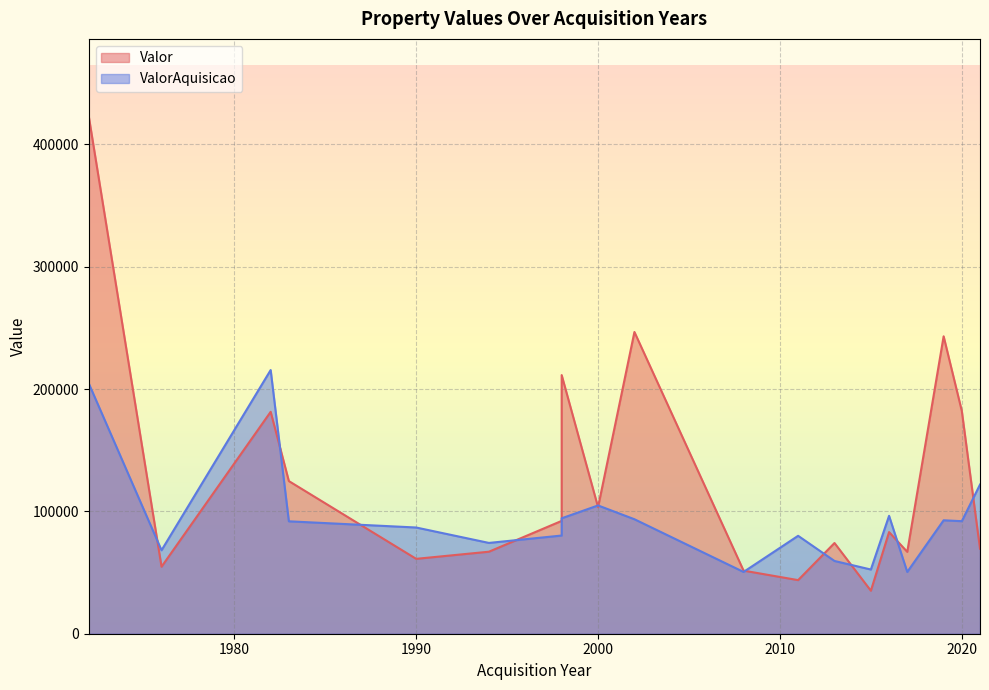

At which category does the chart reach its minimum across all series?

2015